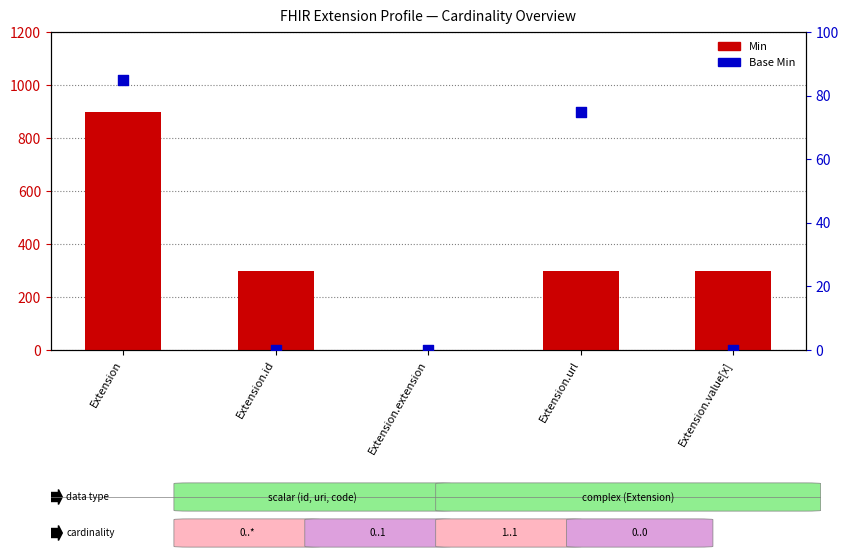

Which series reaches the maximum Y coordinate?

Min